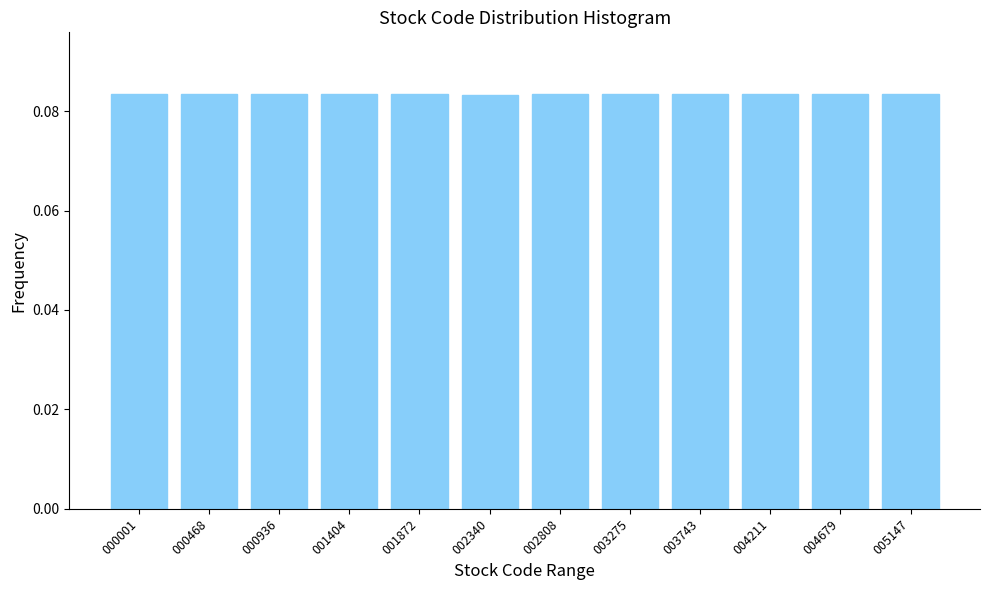

What is the sum of all values?

1.0